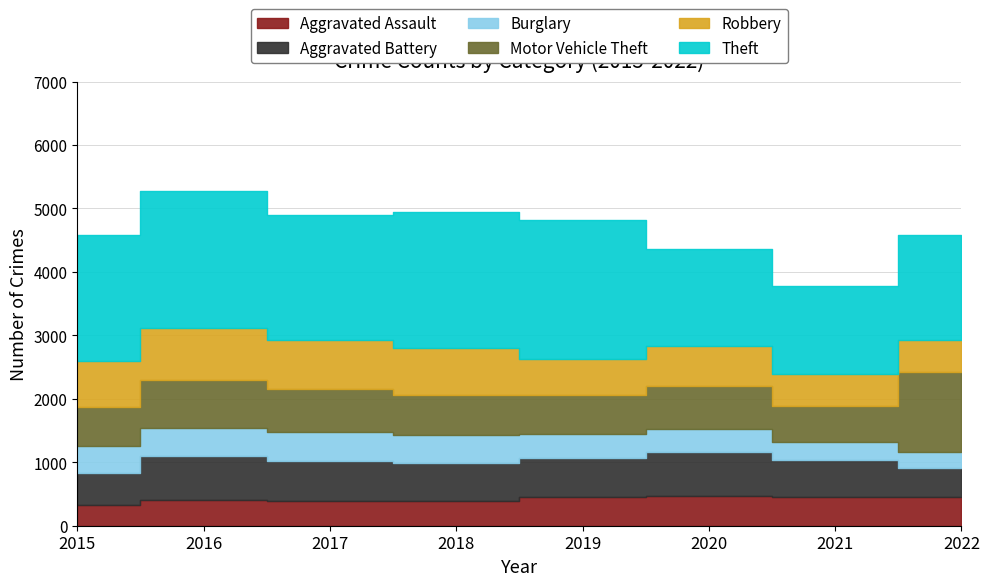

True or false: Aggravated Battery and Burglary cross at least once.

False